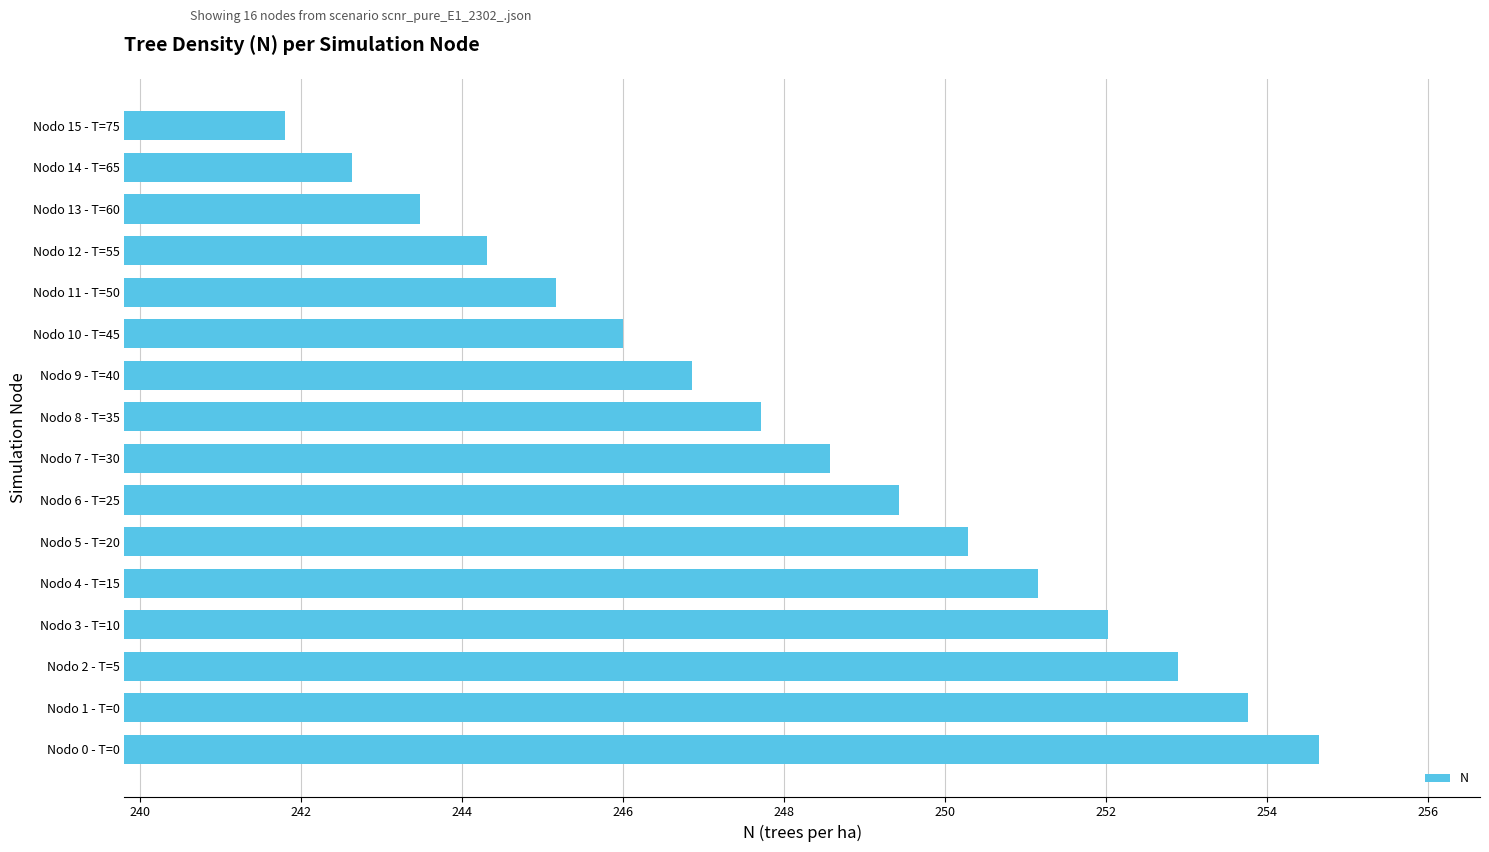

Rank the categories by value from lowest to highest.

Nodo 15 - T=75, Nodo 14 - T=65, Nodo 13 - T=60, Nodo 12 - T=55, Nodo 11 - T=50, Nodo 10 - T=45, Nodo 9 - T=40, Nodo 8 - T=35, Nodo 7 - T=30, Nodo 6 - T=25, Nodo 5 - T=20, Nodo 4 - T=15, Nodo 3 - T=10, Nodo 2 - T=5, Nodo 1 - T=0, Nodo 0 - T=0